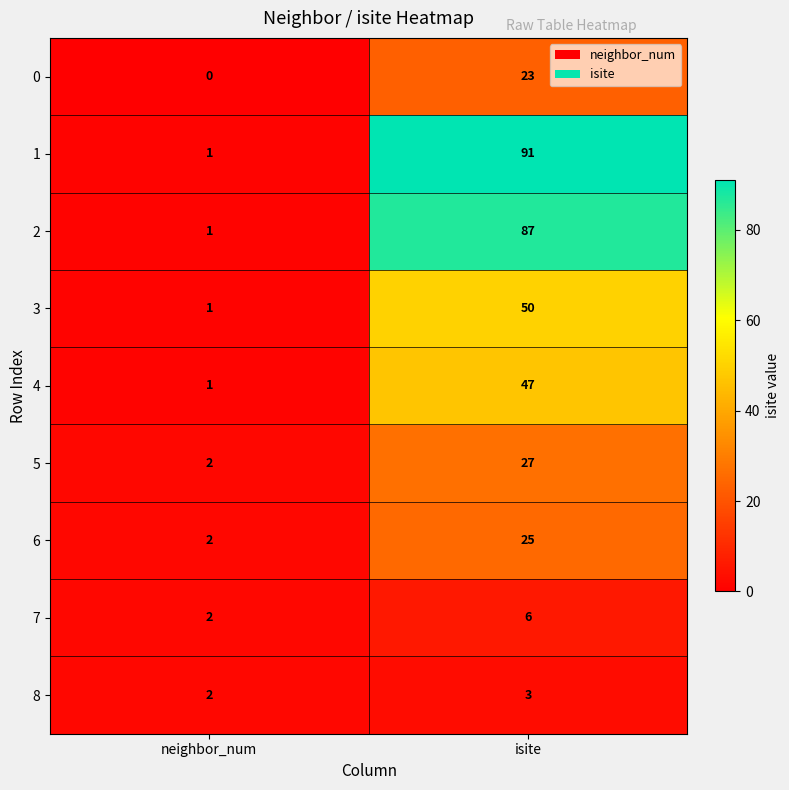

What is the total value across all series at isite?

359